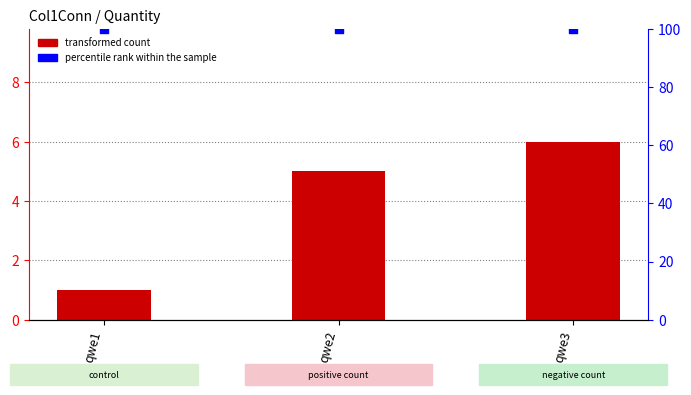

At which category is the sum across all series the highest?

qwe3